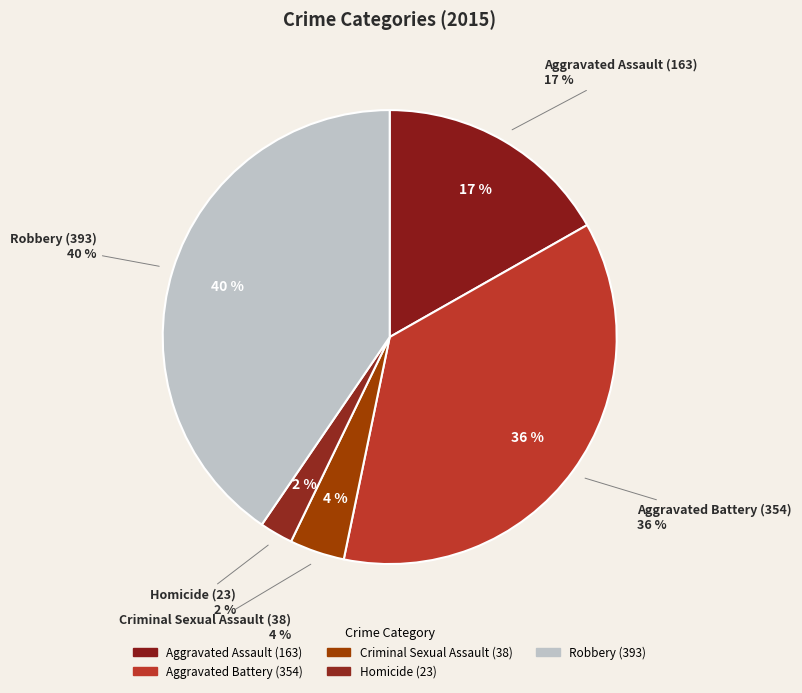

Which category has the biggest portion of the pie?

Robbery